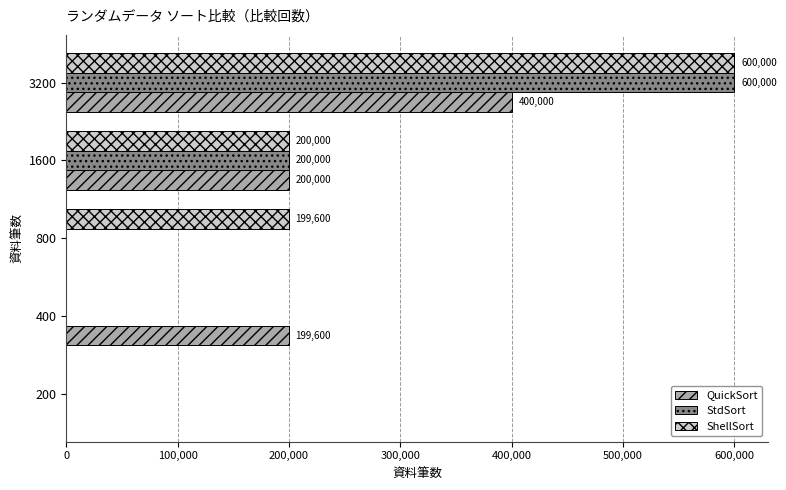

Which series changed the most between 800 and 3200?

StdSort